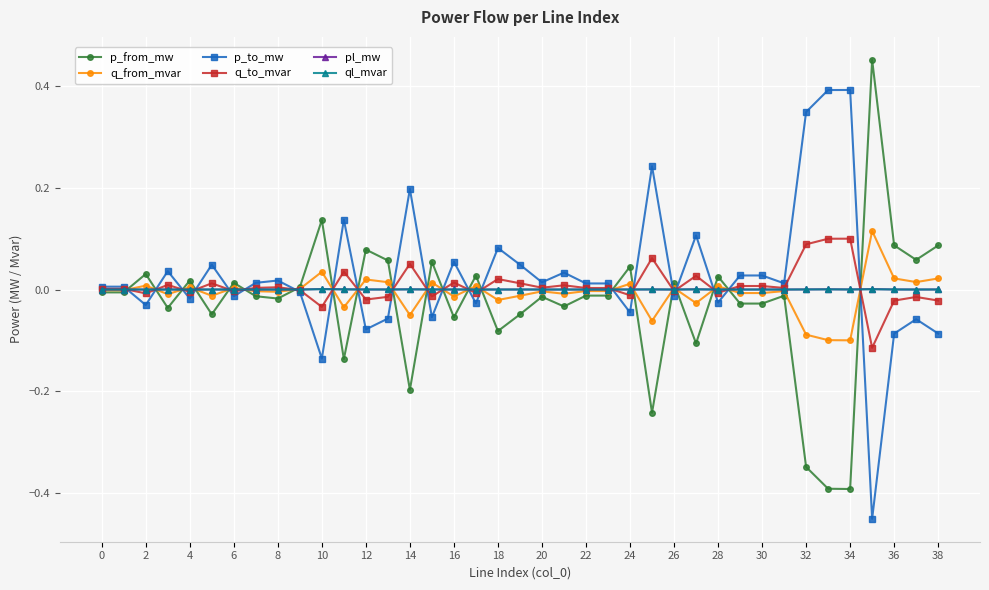

True or false: q_to_mvar has more than 2 points higher than both neighbors.

True